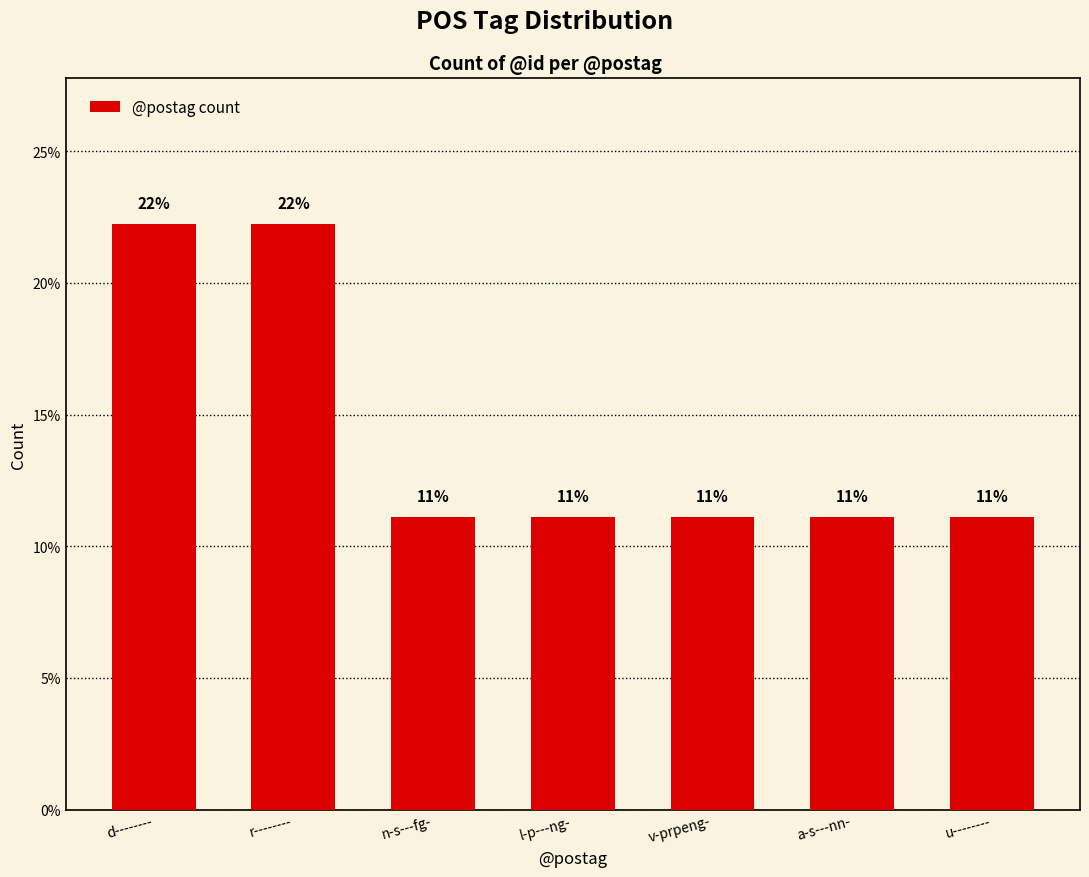

How many bars are there in total?

7